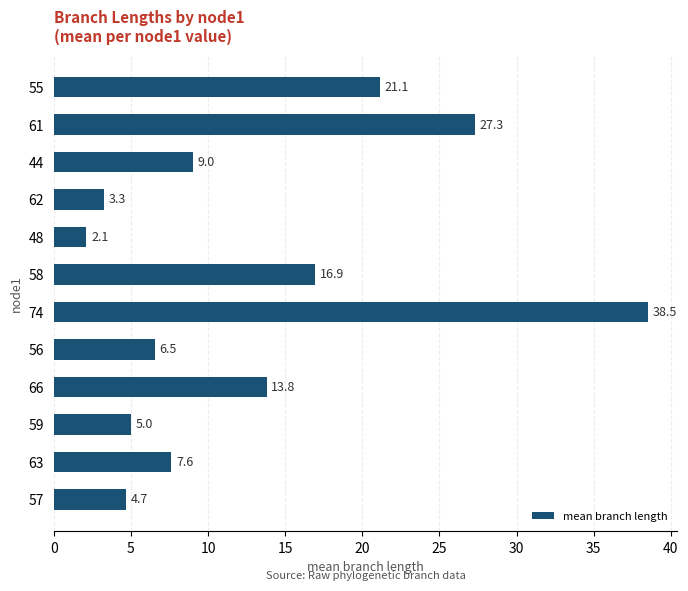

What is the ratio of the value at 59 to the value at 63?

0.7